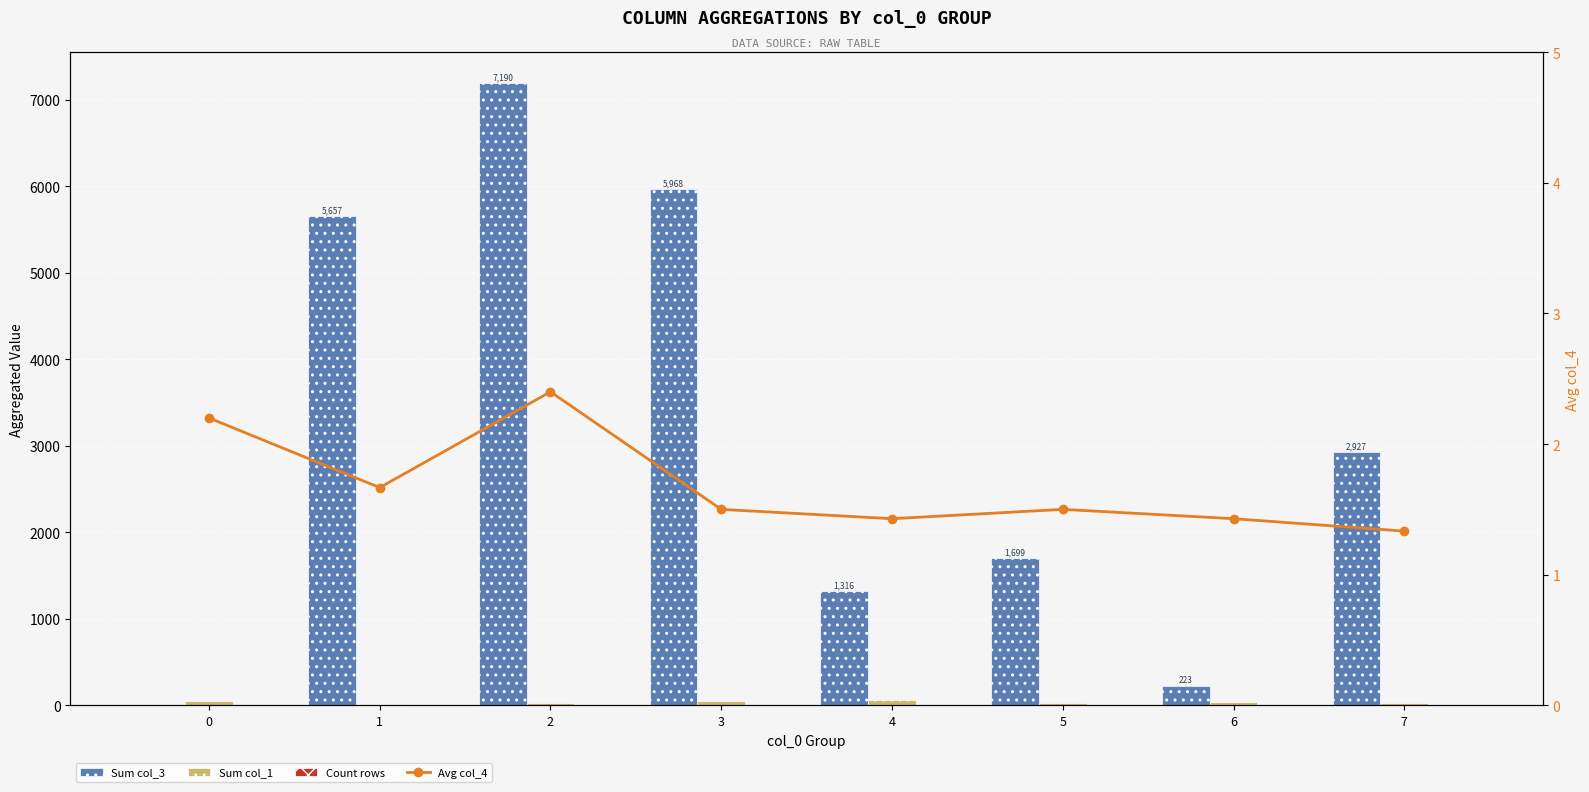

What is the spread (max minus min) of values at 6?

221.6